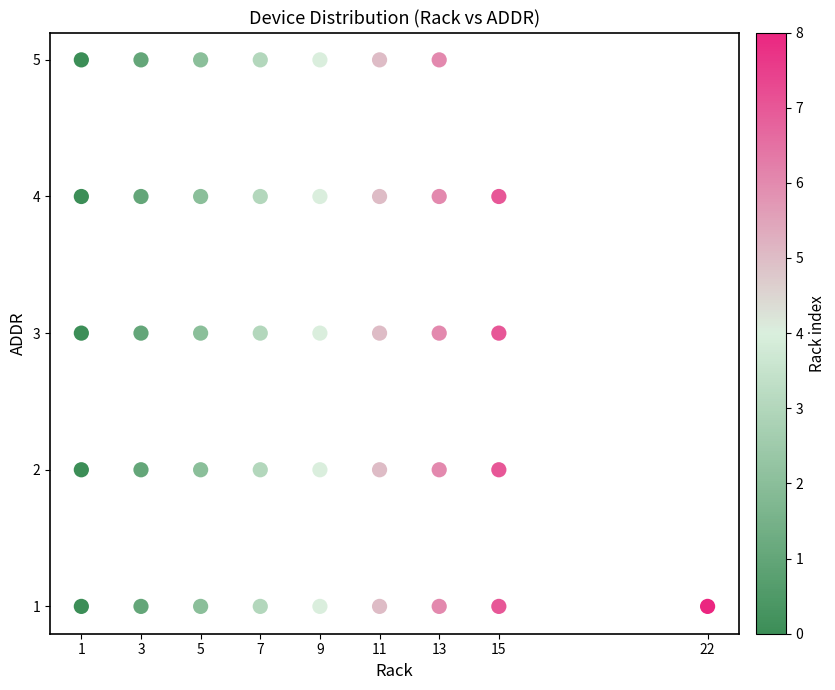

What is the range of Y values (max minus min)?

4